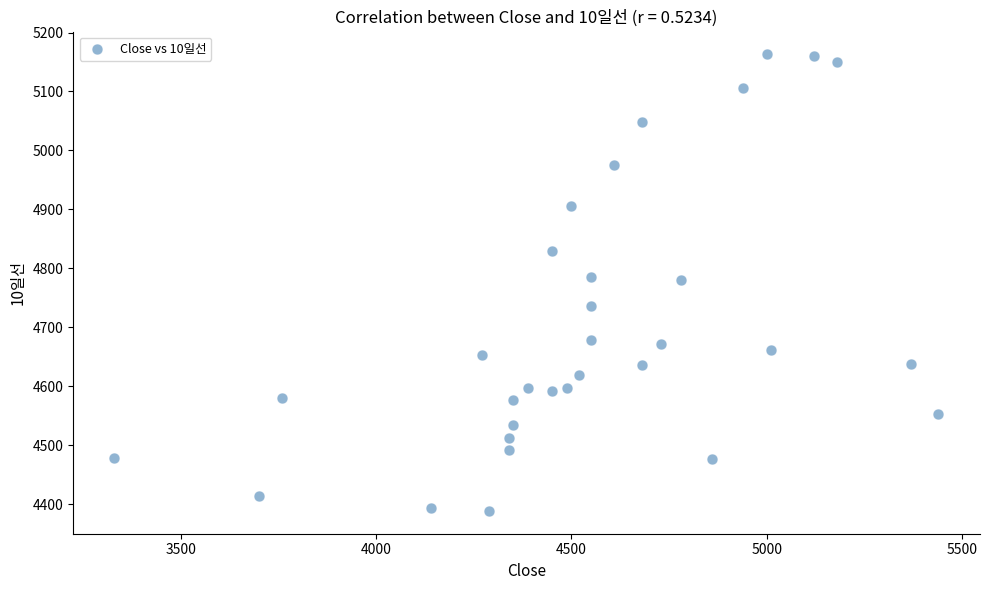

What is the range of Y values (max minus min)?

774